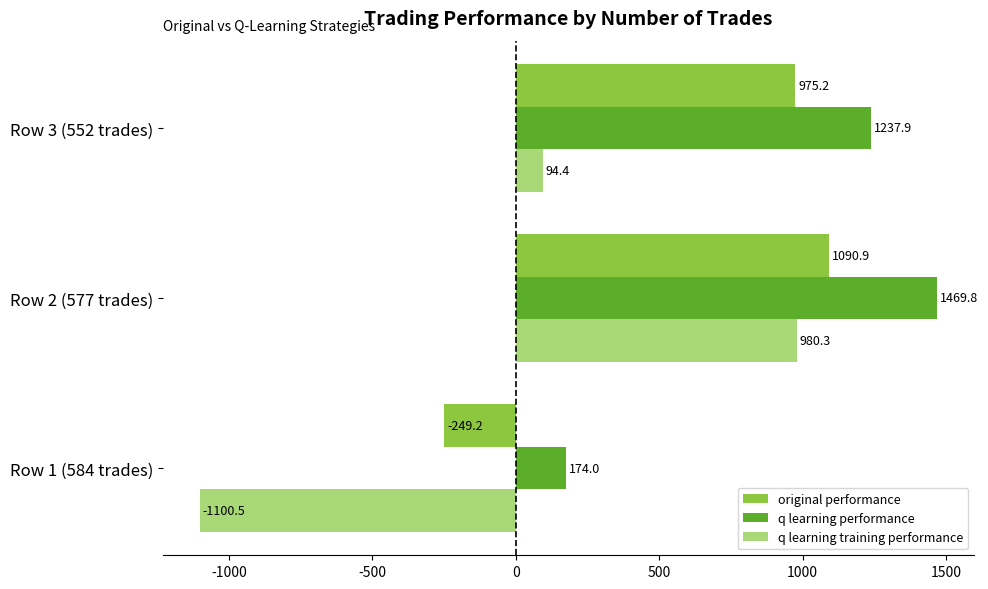

List the series in order of their peak value, lowest first.

q learning training performance, original performance, q learning performance